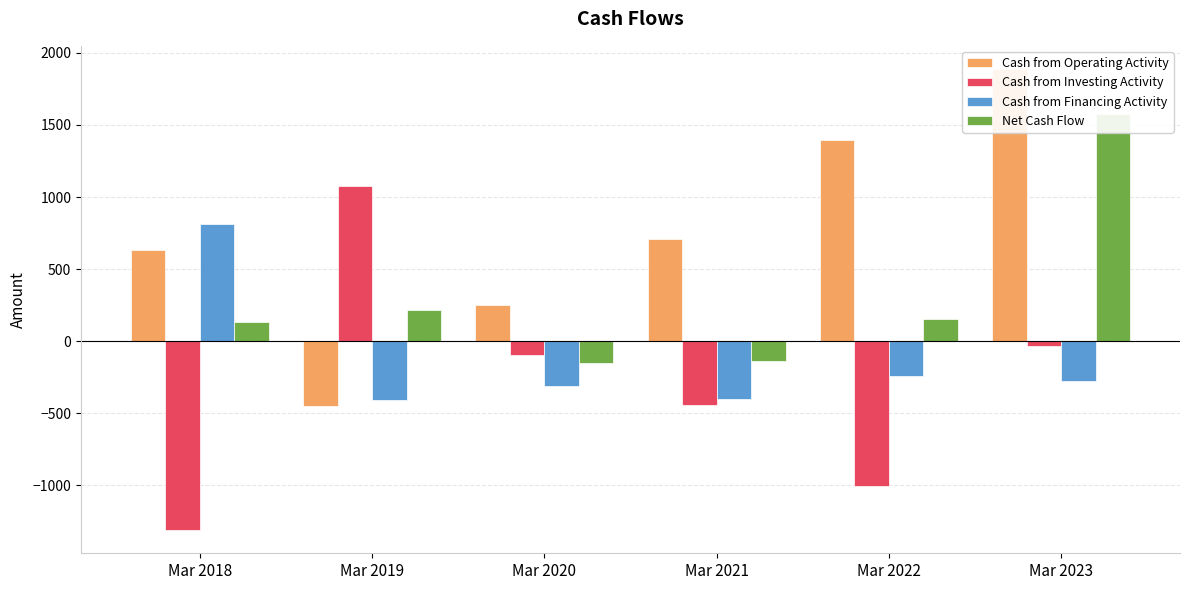

Which has a higher value, Mar 2021 or Mar 2018?

Mar 2021